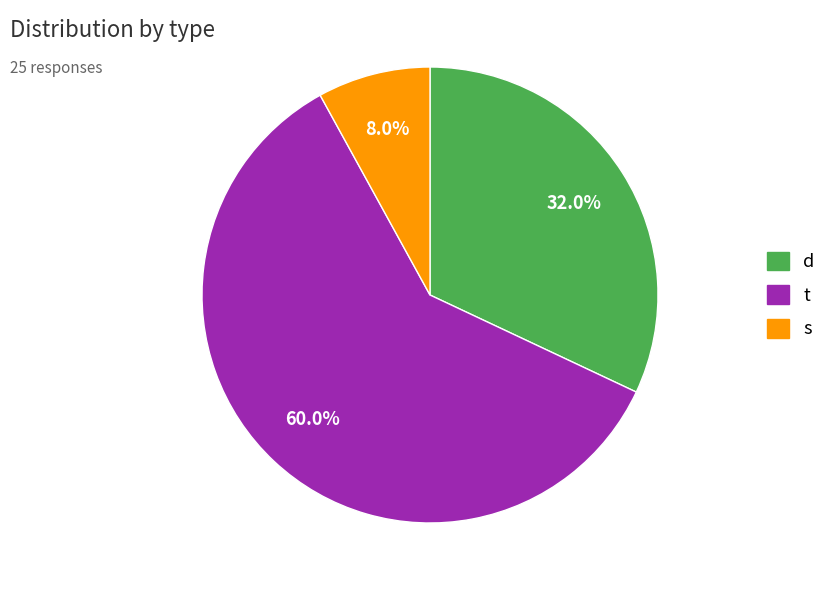

What is the smallest slice in the pie chart?

s